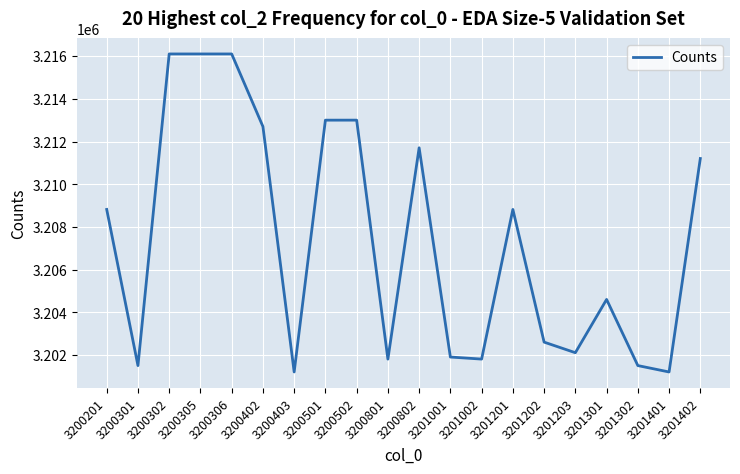

What is the maximum value shown in the chart?

3216103